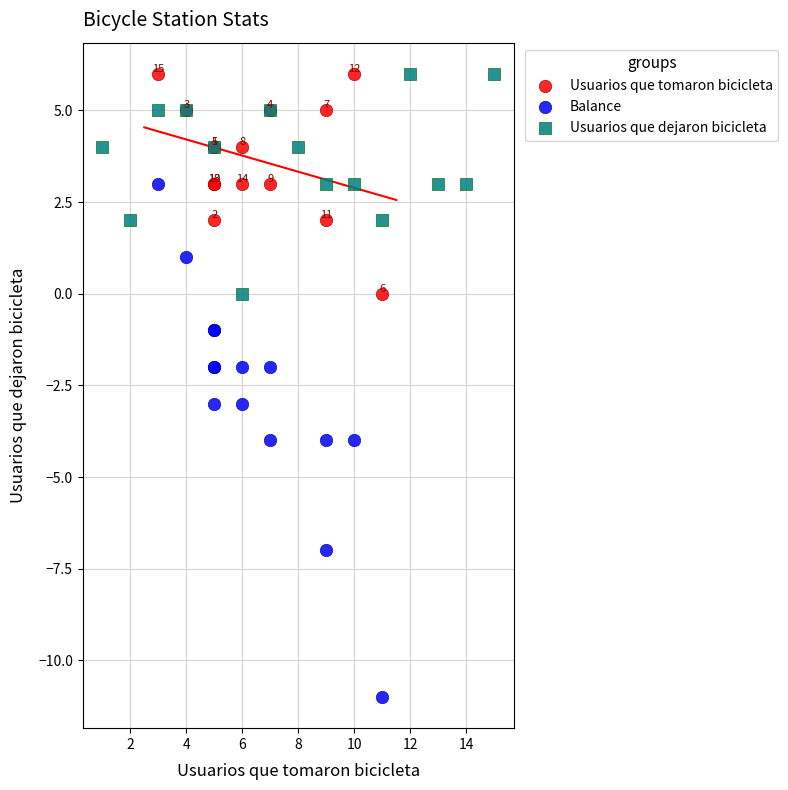

Which series has the largest Y range (max minus min)?

Balance